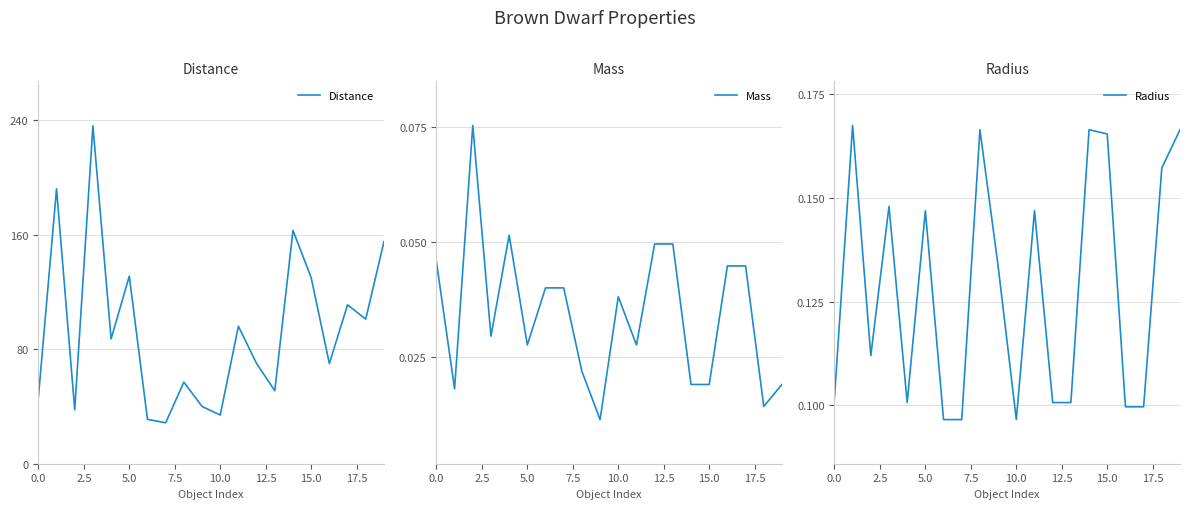

Is this an area chart (filled region under the line)?

No